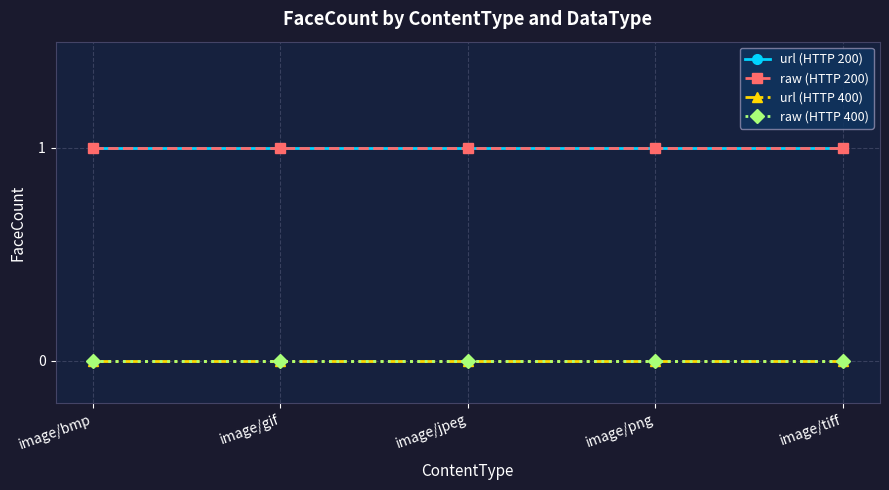

Is this an area chart (filled region under the line)?

No